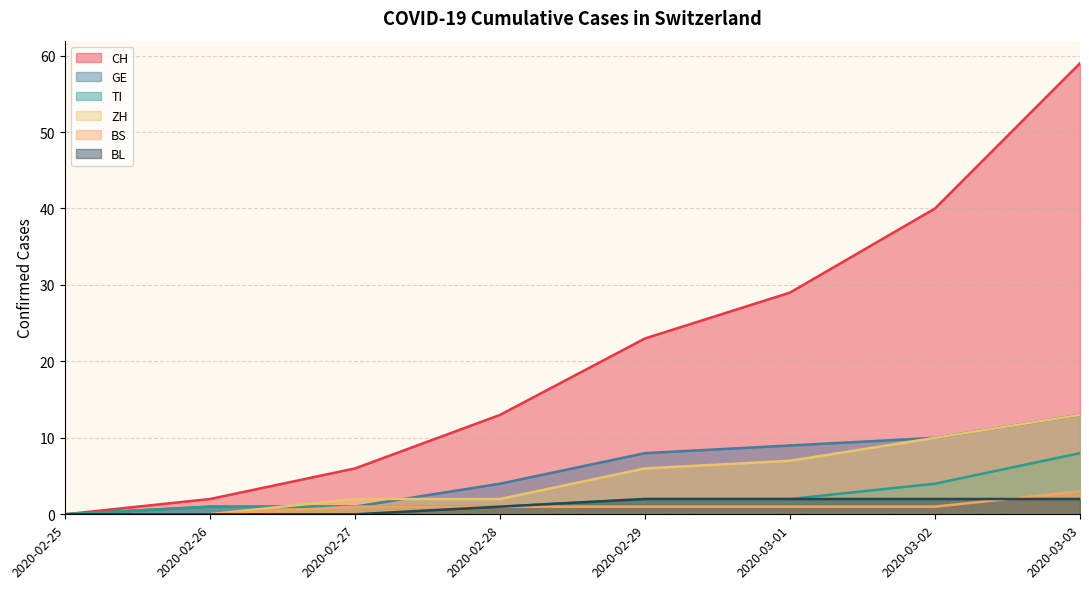

The GE series shows 7 at 2020-03-03. True or false?

False